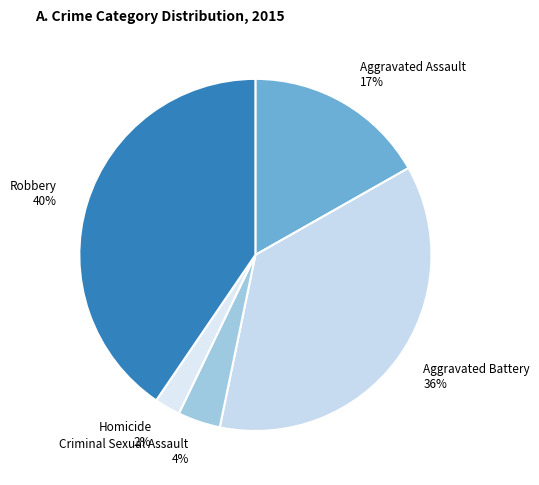

How many segments does this pie chart have?

5